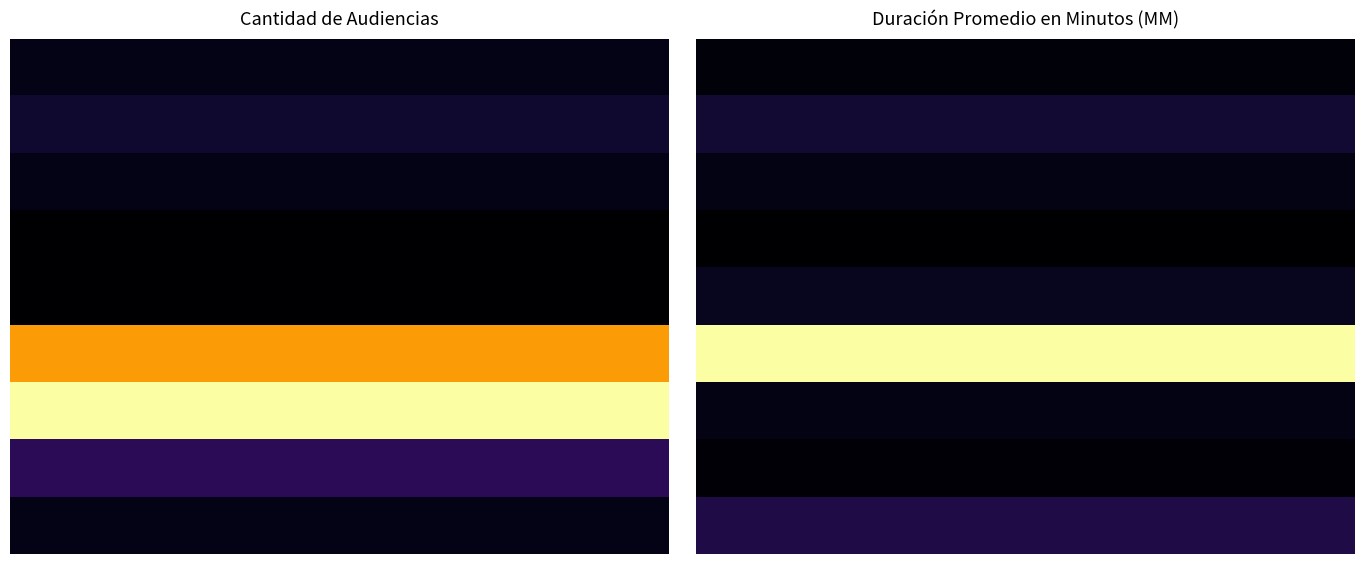

What is the average value of the Audiencia De Control De La Detención series?

12